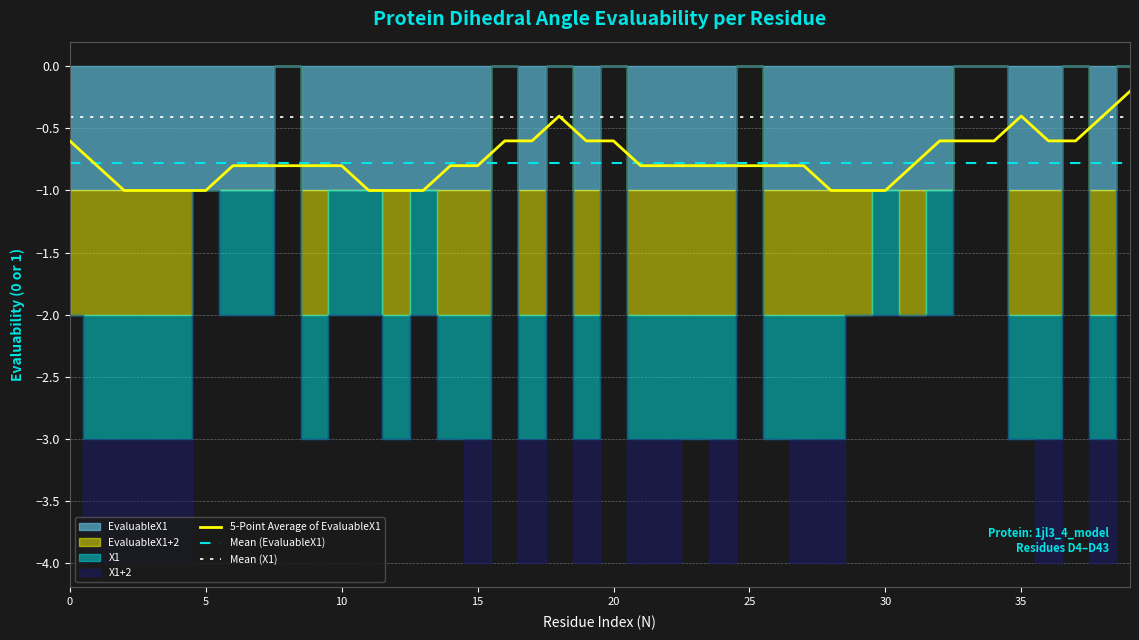

What is the average value of the EvaluableX1+2 series?

1